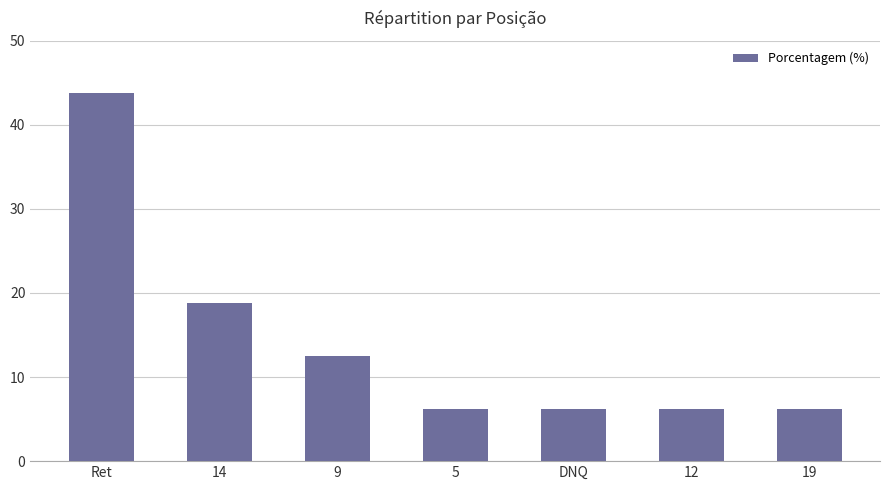

Between 12 and 14, which is larger?

14